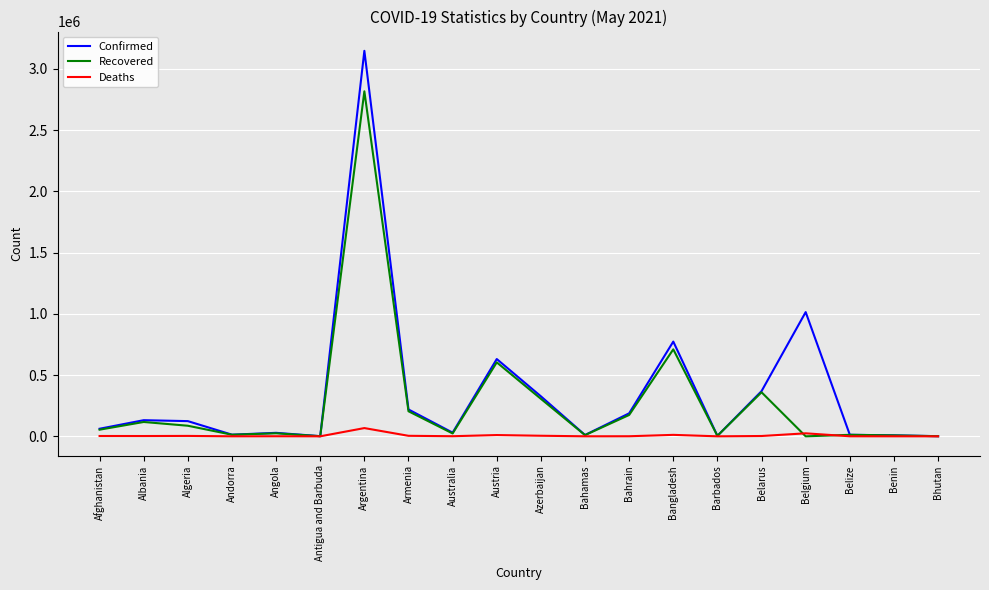

Is the value of Confirmed at Argentina greater than the value of Deaths at Andorra?

Yes